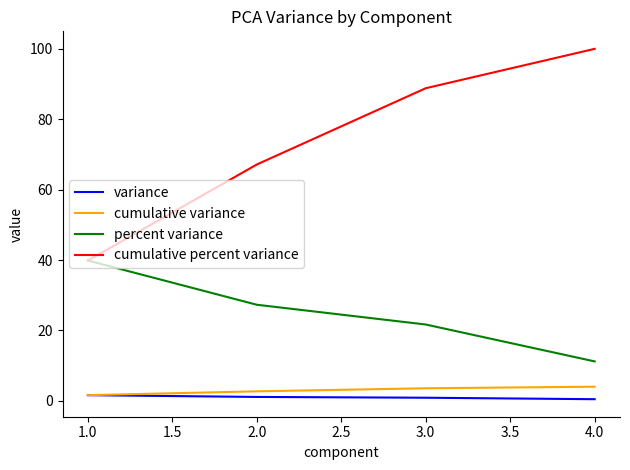

What is the highest value of the variance series?

1.6